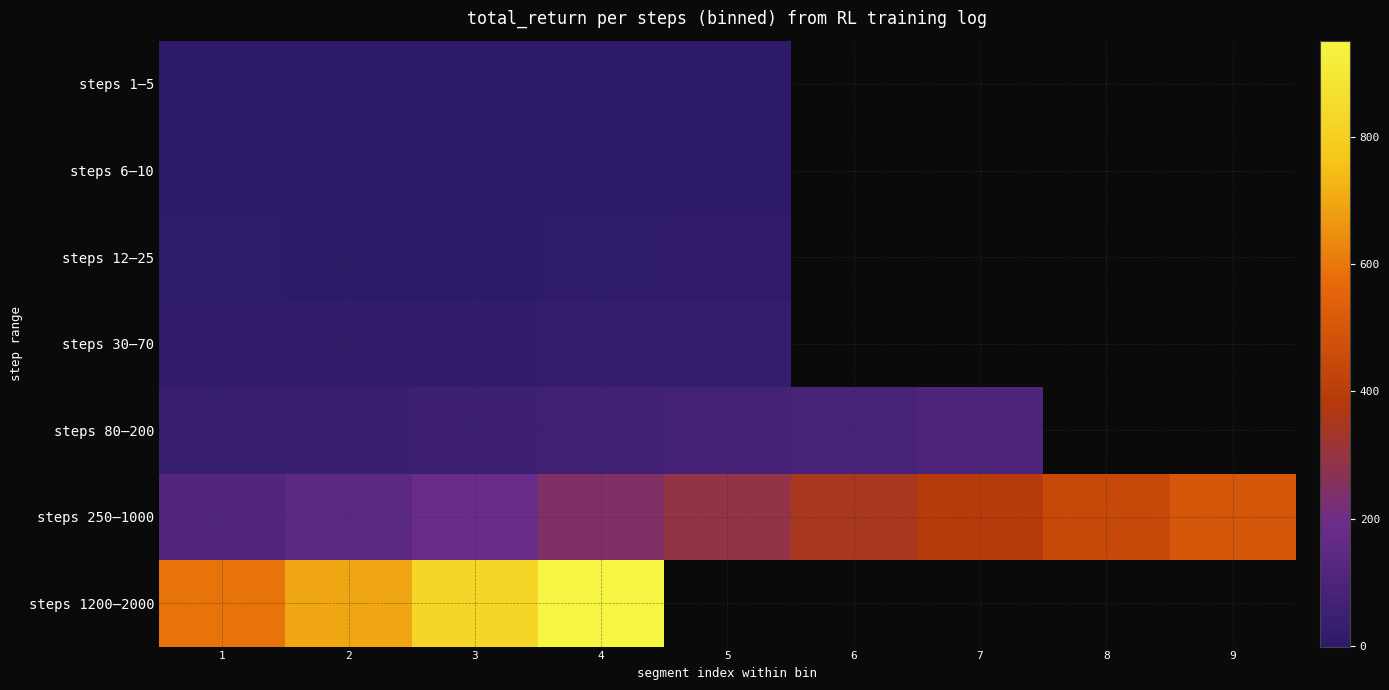

What is the greatest value displayed?

950.7